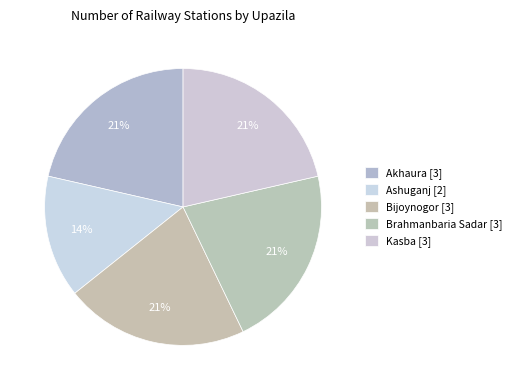

Count the number of slices in the pie.

5